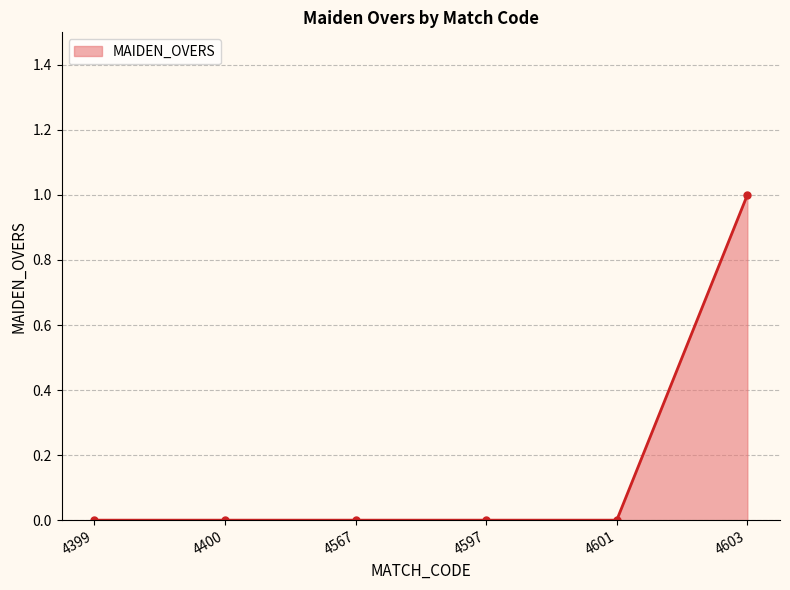

How many lines are shown in the chart?

1